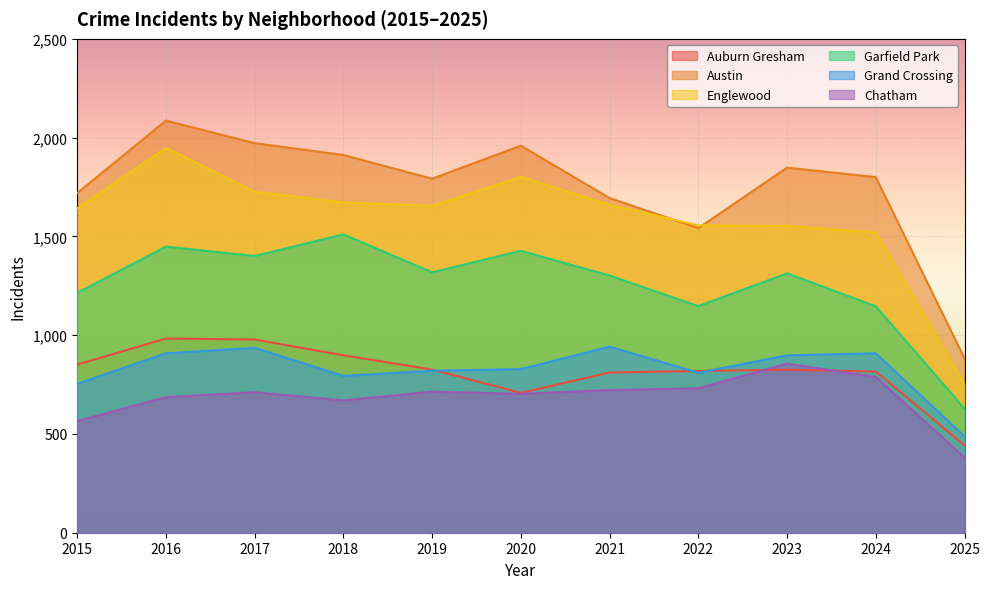

Reading left to right, extract all data points from this chart.

Auburn Gresham: 2015=851	2016=983	2017=978	2018=898	2019=826	2020=708	2021=811	2022=819	2023=825	2024=816	2025=442
Austin: 2015=1719	2016=2086	2017=1972	2018=1912	2019=1792	2020=1959	2021=1694	2022=1542	2023=1848	2024=1800	2025=882
Englewood: 2015=1641	2016=1948	2017=1726	2018=1672	2019=1655	2020=1801	2021=1660	2022=1556	2023=1553	2024=1520	2025=752
Garfield Park: 2015=1214	2016=1448	2017=1401	2018=1510	2019=1318	2020=1427	2021=1302	2022=1147	2023=1313	2024=1146	2025=628
Grand Crossing: 2015=754	2016=908	2017=936	2018=794	2019=820	2020=828	2021=942	2022=810	2023=898	2024=908	2025=488
Chatham: 2015=565	2016=686	2017=711	2018=670	2019=714	2020=703	2021=722	2022=731	2023=856	2024=788	2025=381